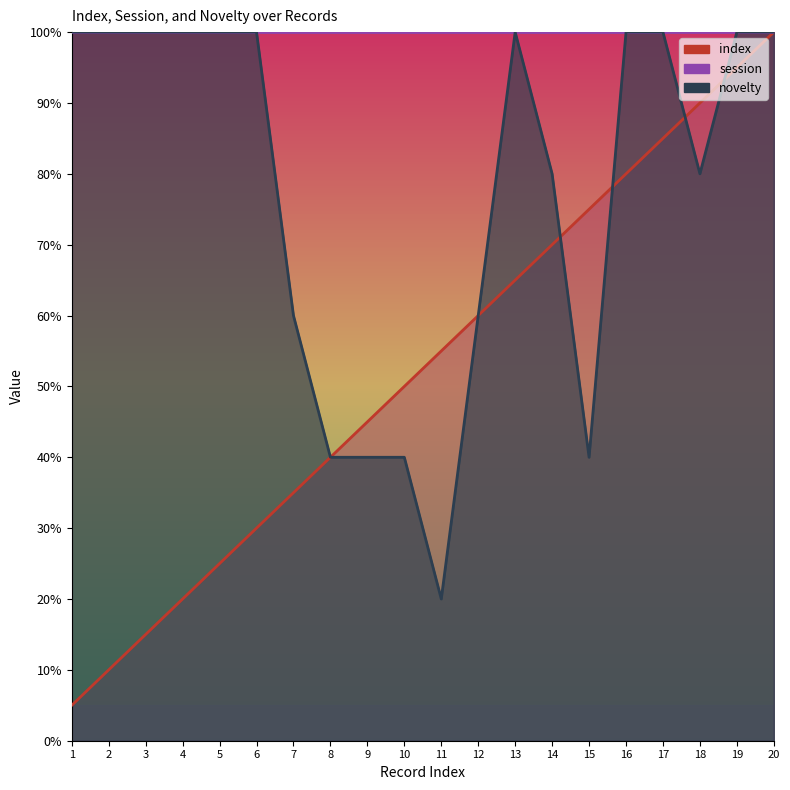

Where is the first local maximum for novelty?

13